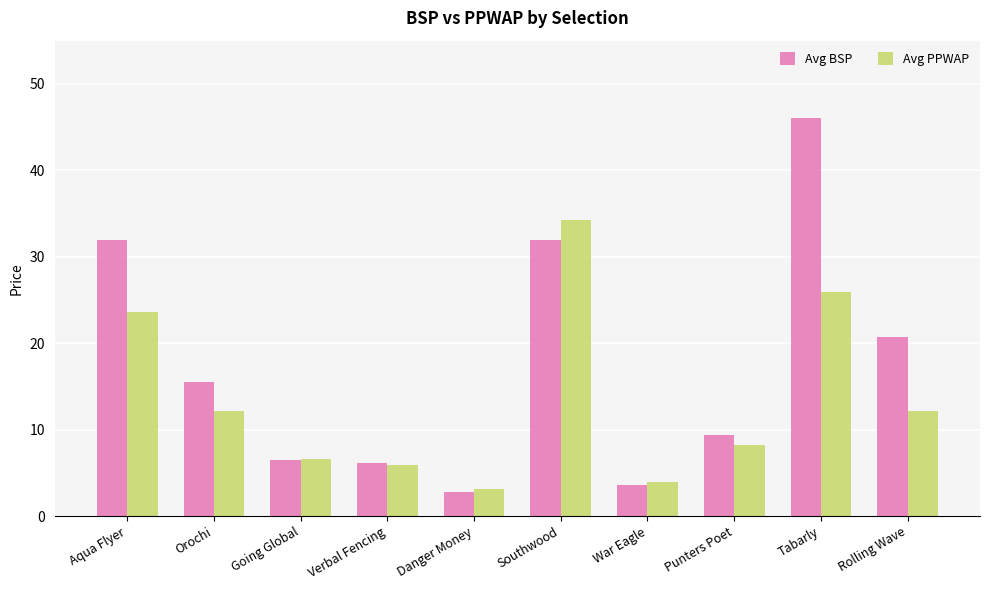

Which series changed the most between Verbal Fencing and Tabarly?

Avg BSP